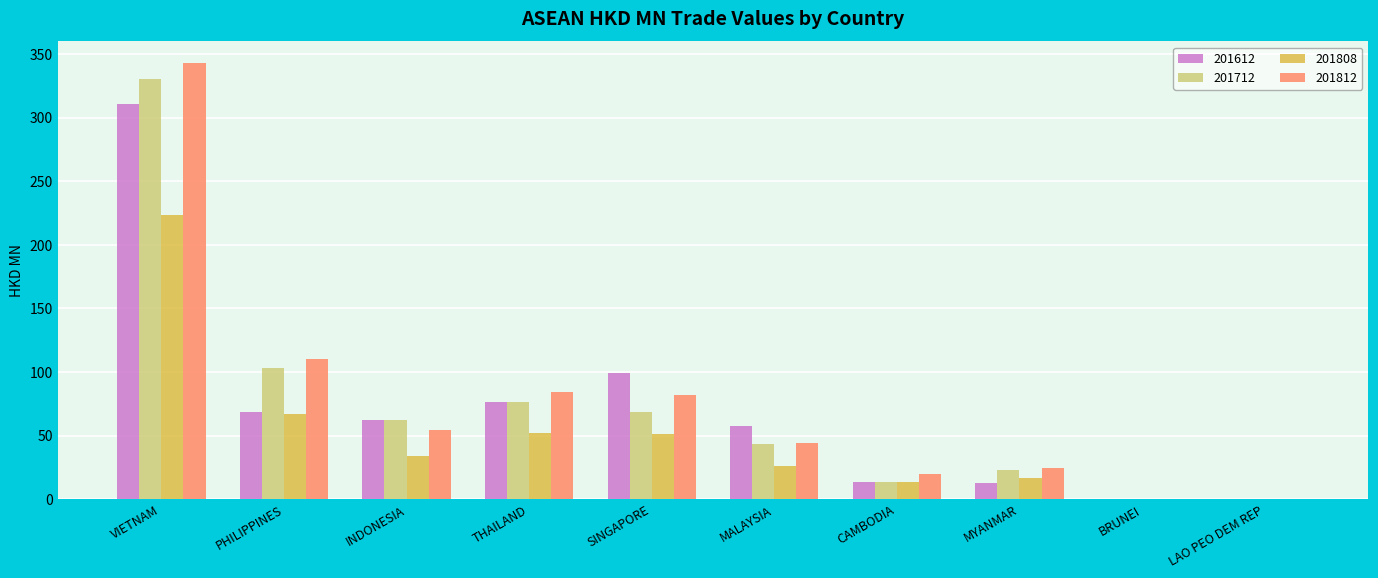

Are the bars horizontal?

No